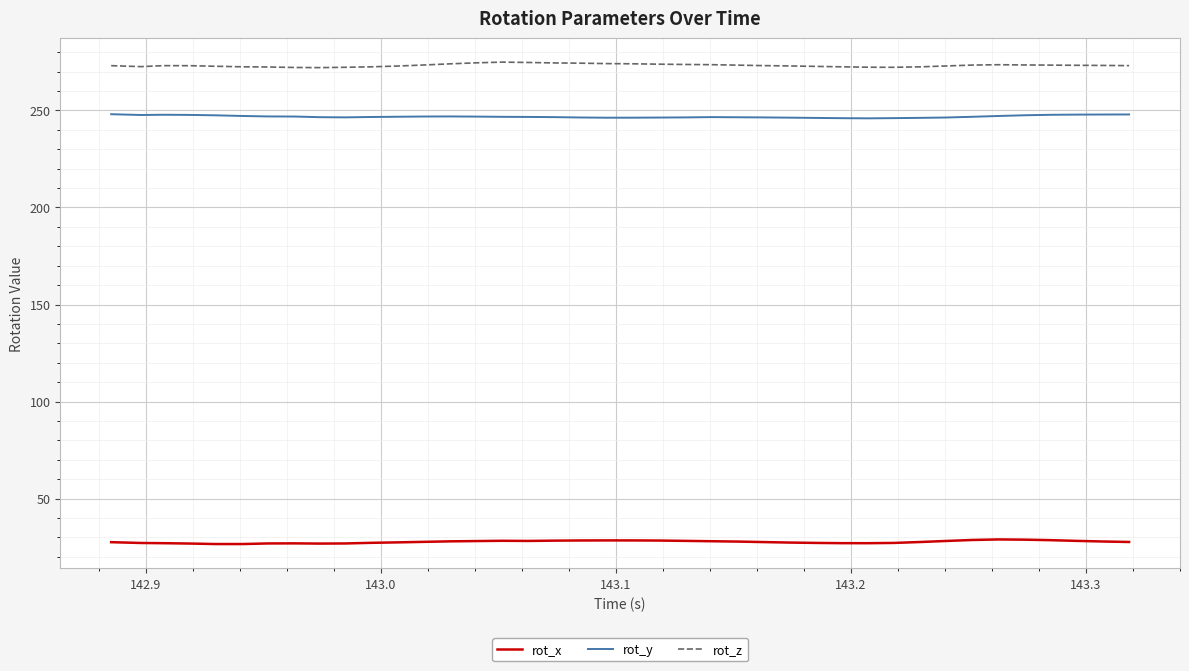

How many lines are shown in the chart?

3